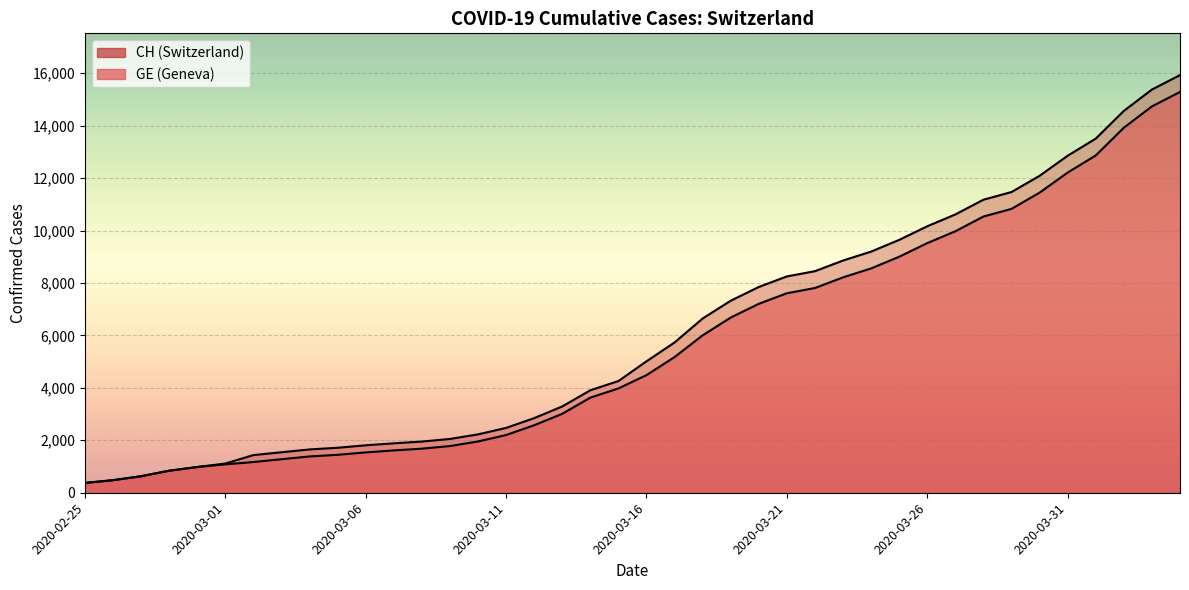

True or false: GE and CH intersect in this chart.

False